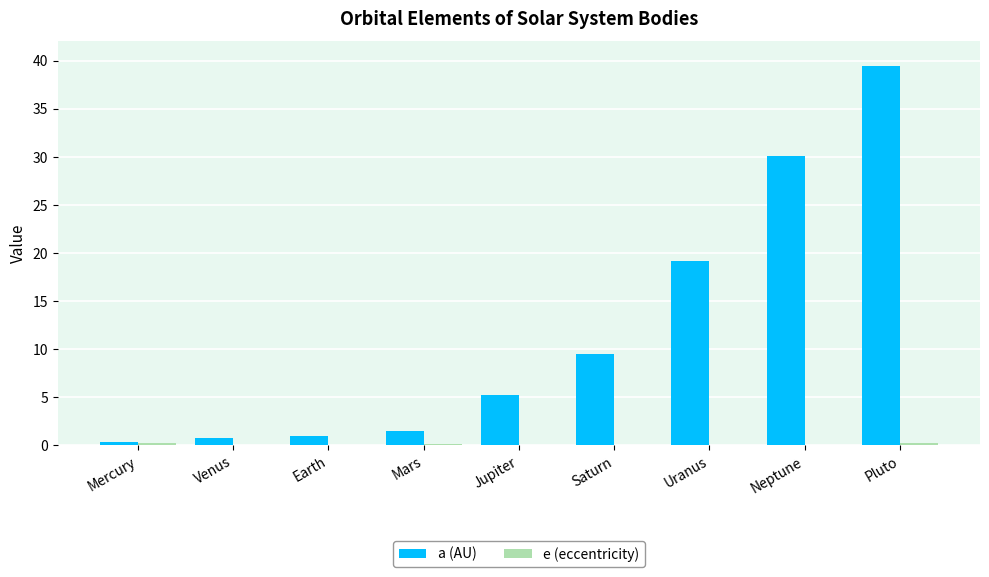

At which category is the sum across all series the highest?

Pluto